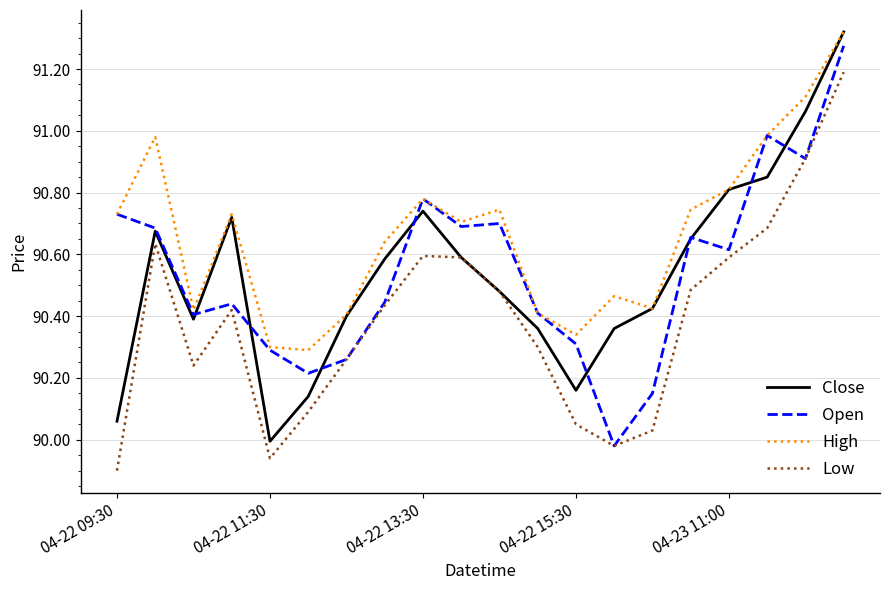

How many values in the Open series are below 90?

1